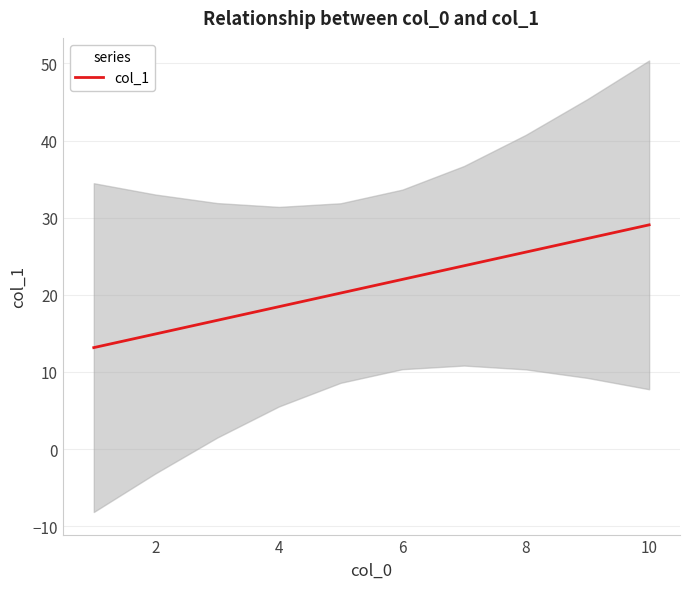

What is the maximum value for col_1?

29.1